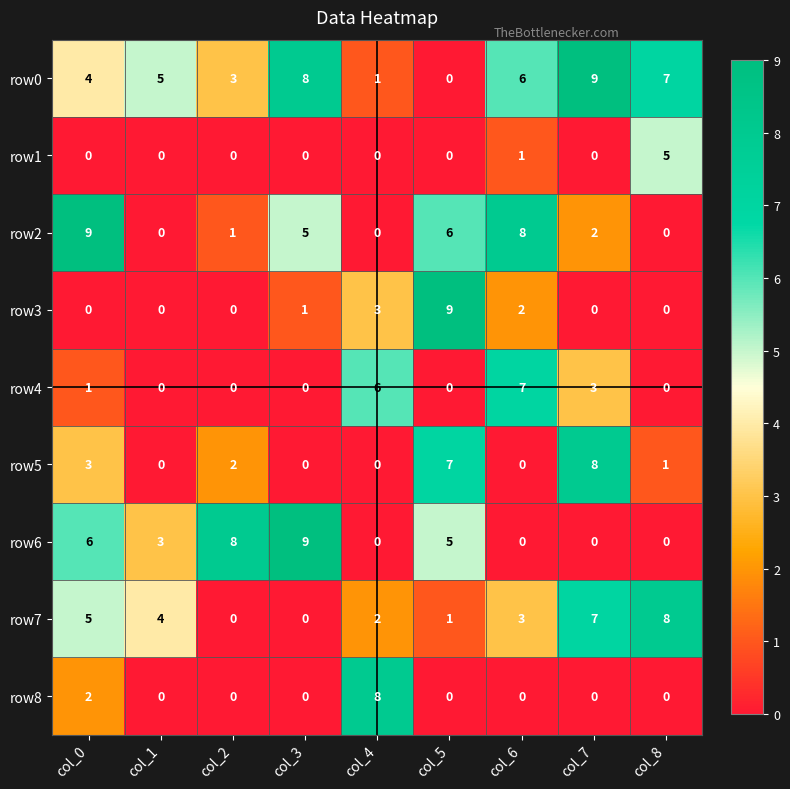

What is the difference between the maximum and second lowest values in the row6 series?

9